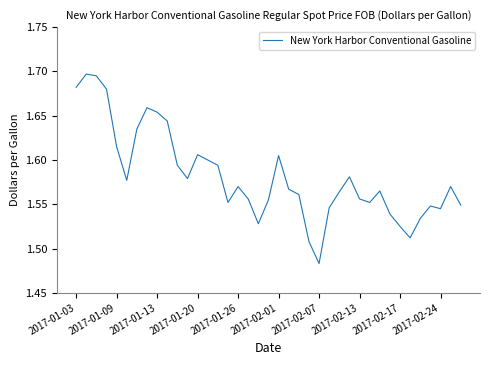

Is this an area chart (filled region under the line)?

No